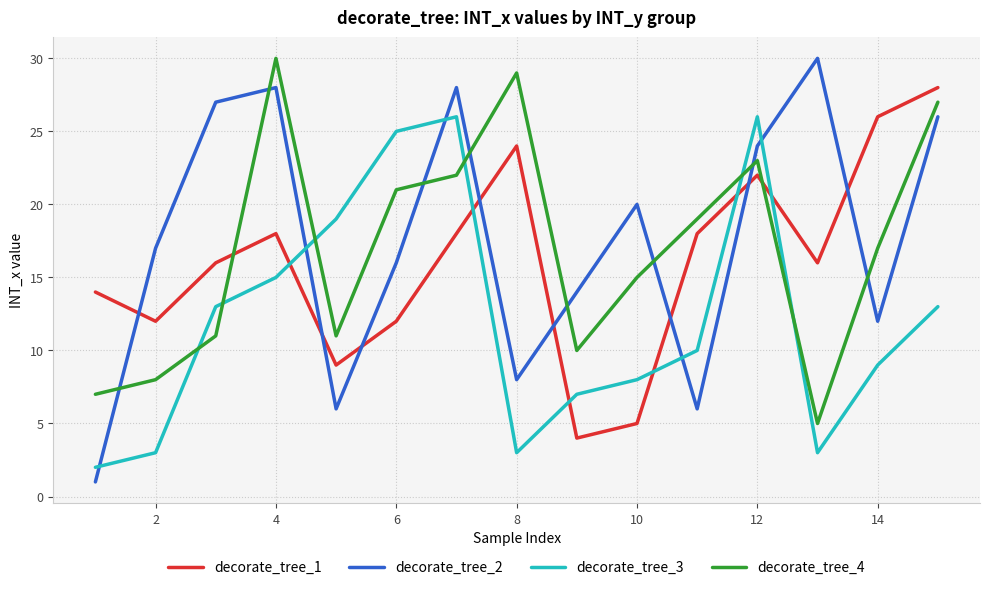

Which series has the largest range (max minus min)?

decorate_tree_2